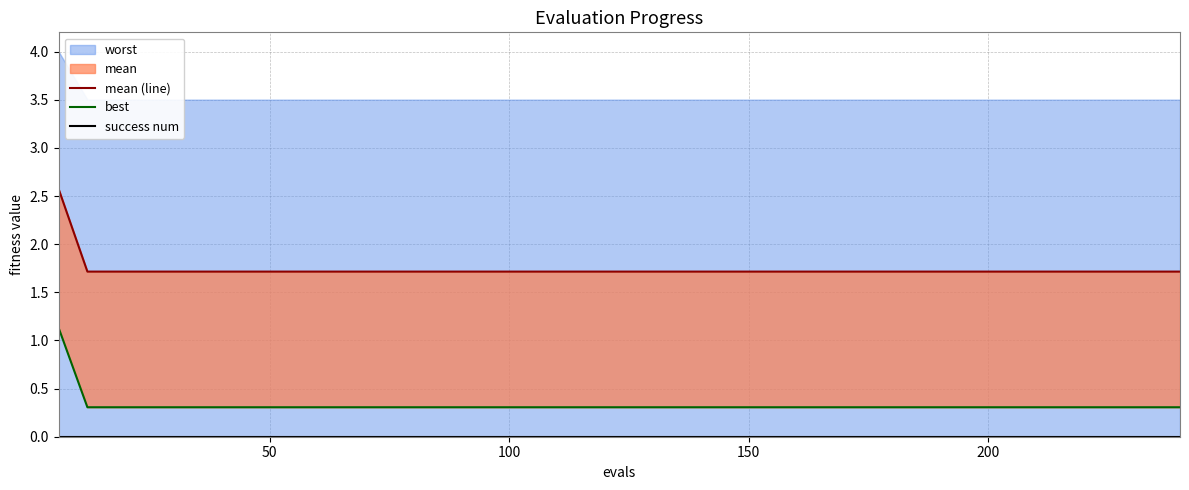

What is the label of the 4th point from the left?

150